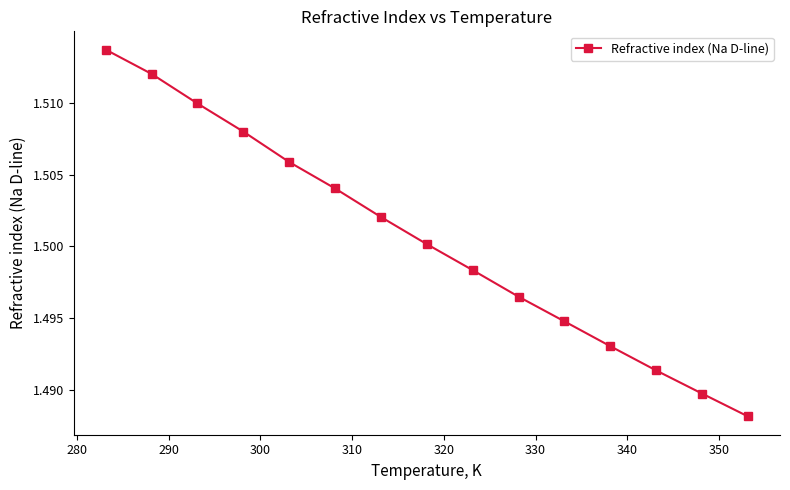

Count the values in the range 1 to 2.

15